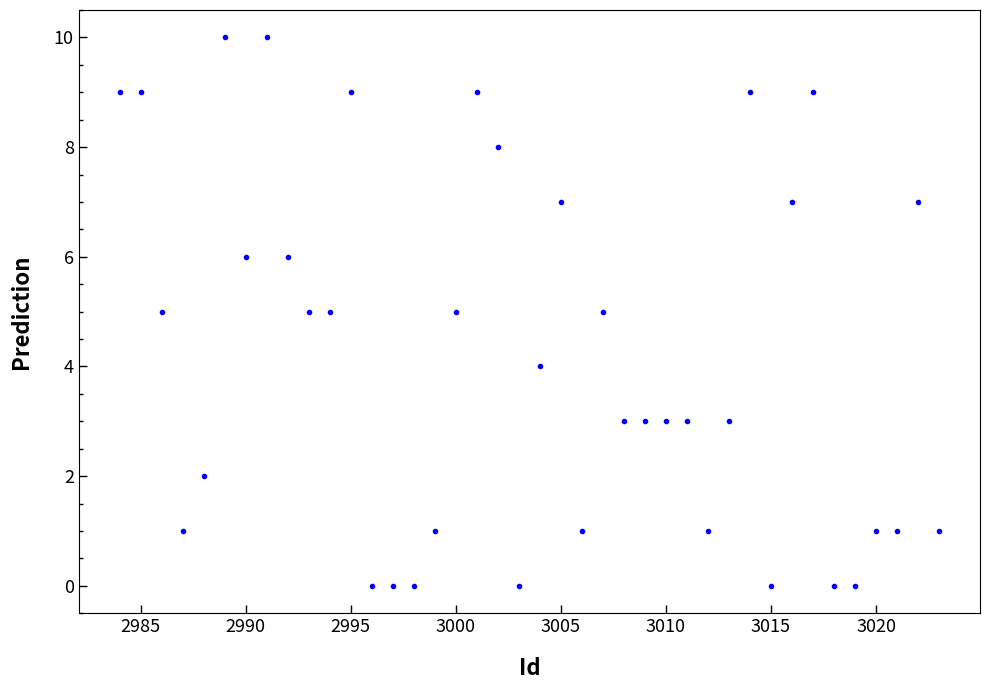

What is the range of X values (max minus min)?

39